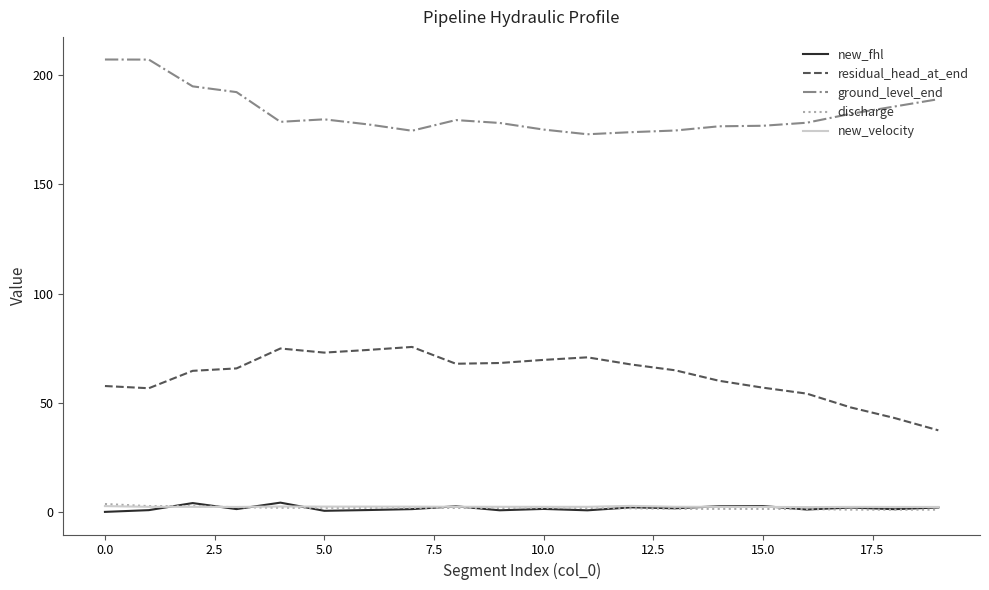

Which series has the largest total across all categories?

ground_level_end